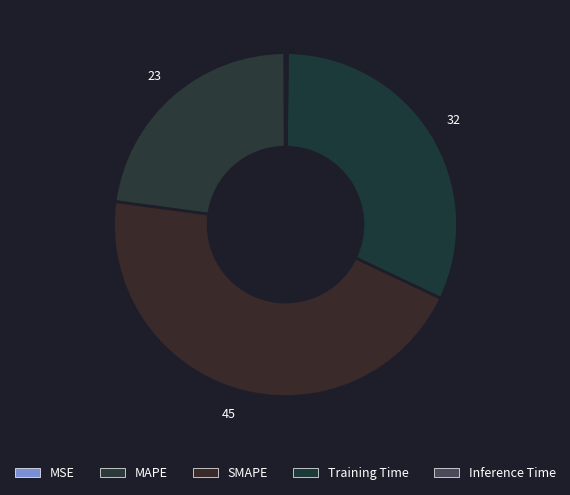

Is it true that MAPE is 23% of the pie?

True